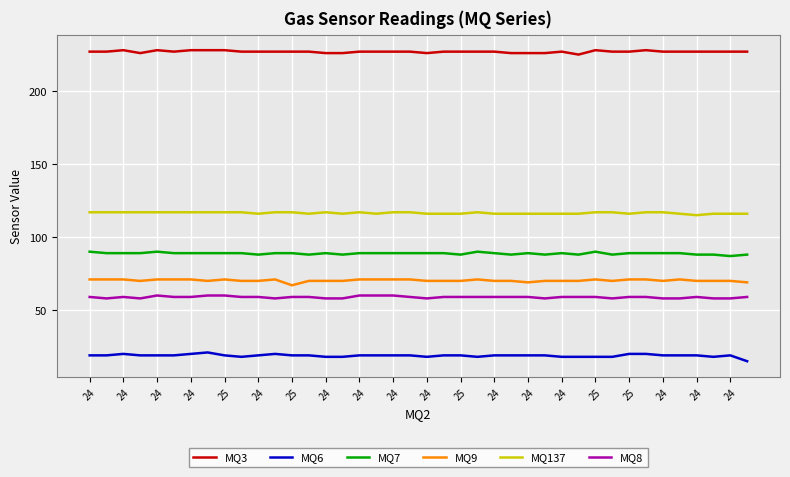

True or false: MQ137 and MQ6 intersect in this chart.

False